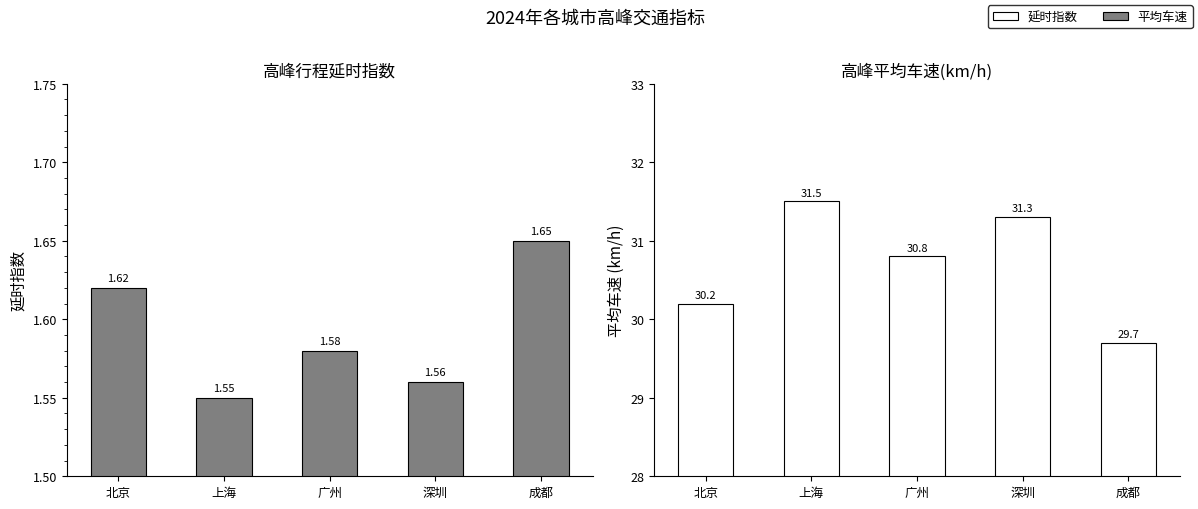

What is the label of the 4th bar from the left?

深圳